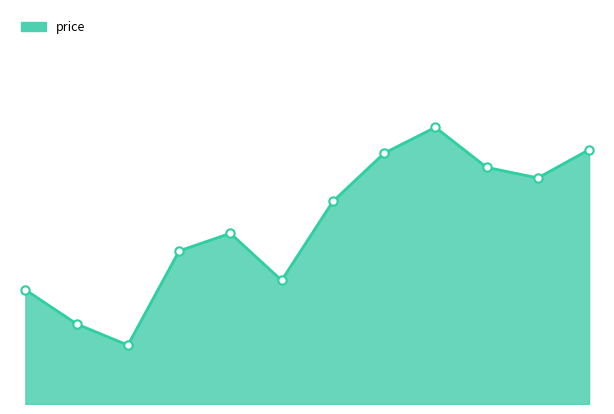

How many points are lower than both their immediate neighbors (excluding endpoints)?

3